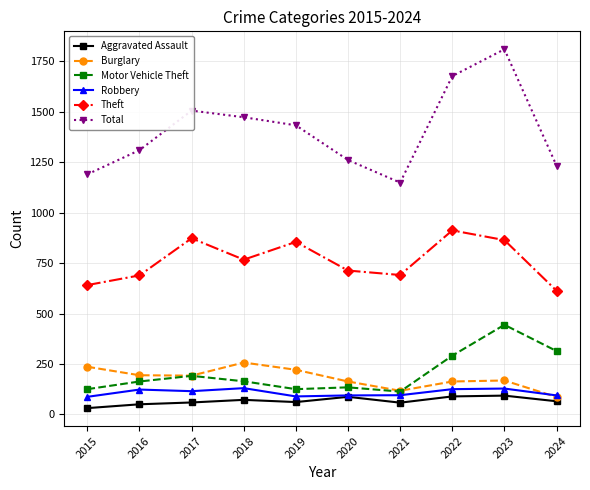

At 2022, list the series in order from largest to smallest.

Total, Theft, Motor Vehicle Theft, Burglary, Robbery, Aggravated Assault